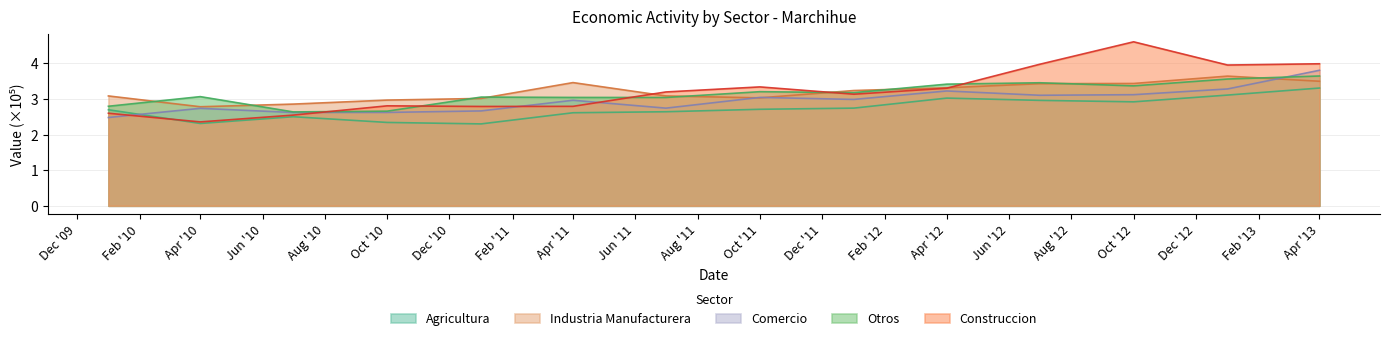

What is the total value across all series at Apr '13?

18.2